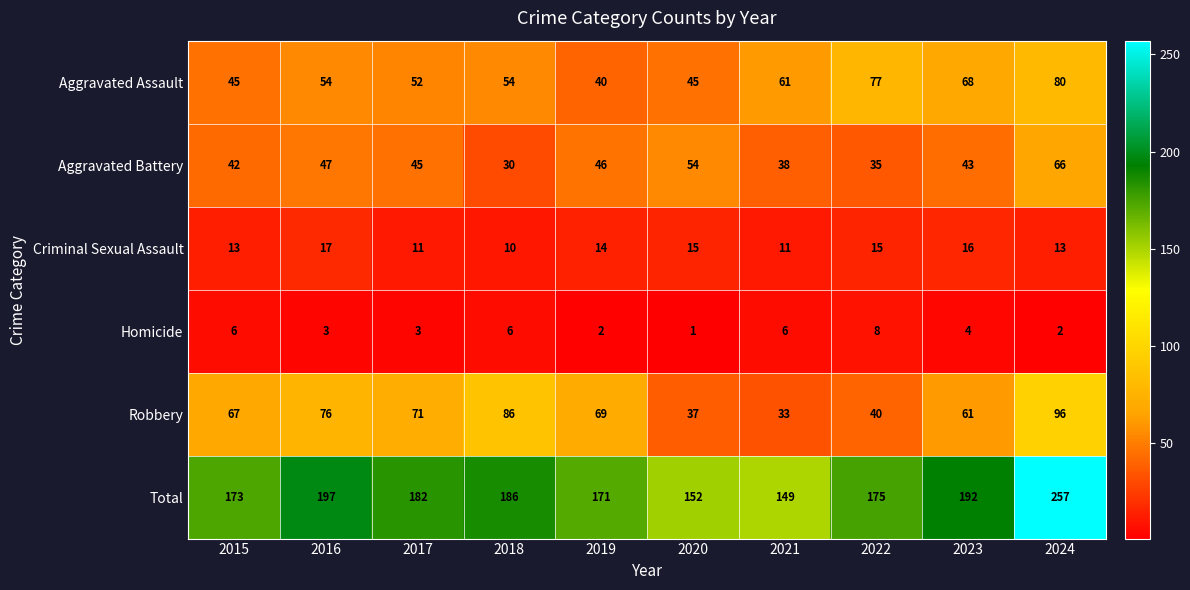

What is the average value of the Total series?

183